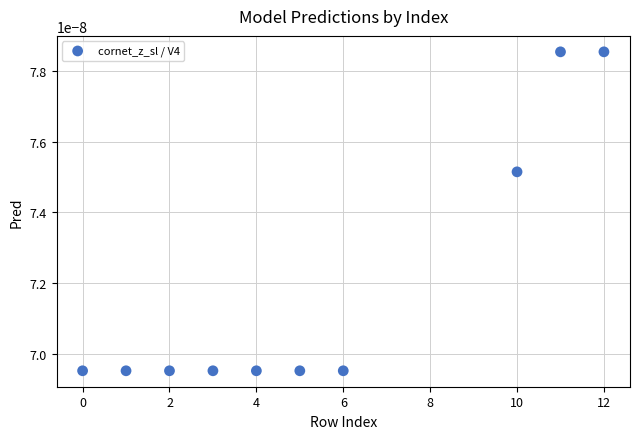

What is the average X value?

5.4